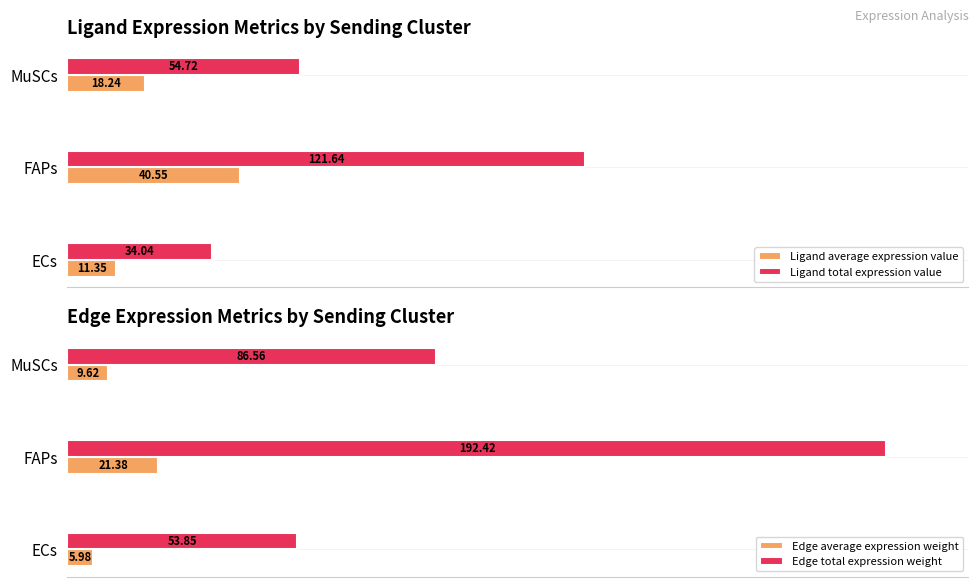

Which series has the largest total across all categories?

Edge total expression weight